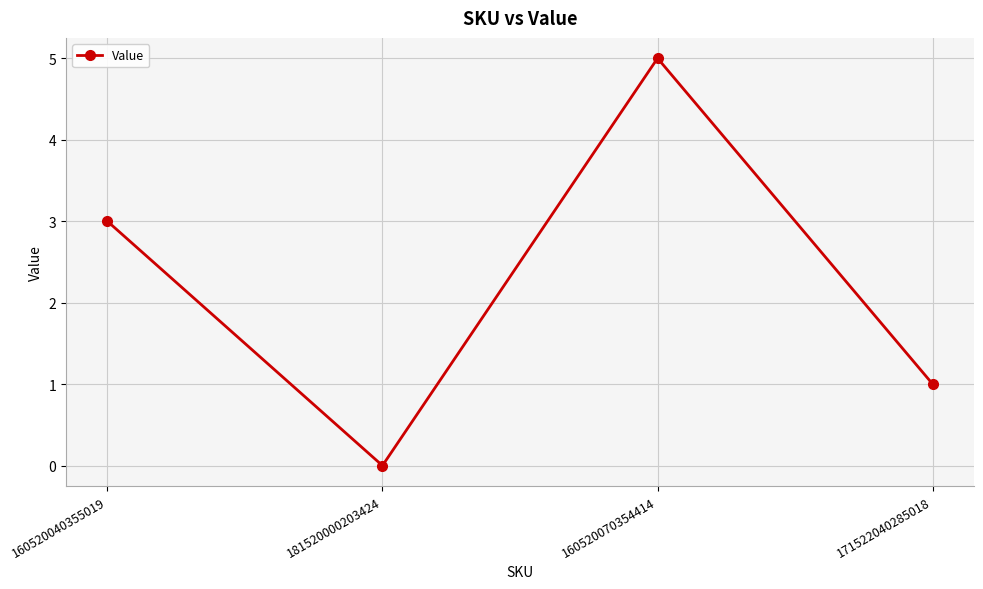

Reading right to left, transcribe all the data shown in this chart.

1	5	0	3